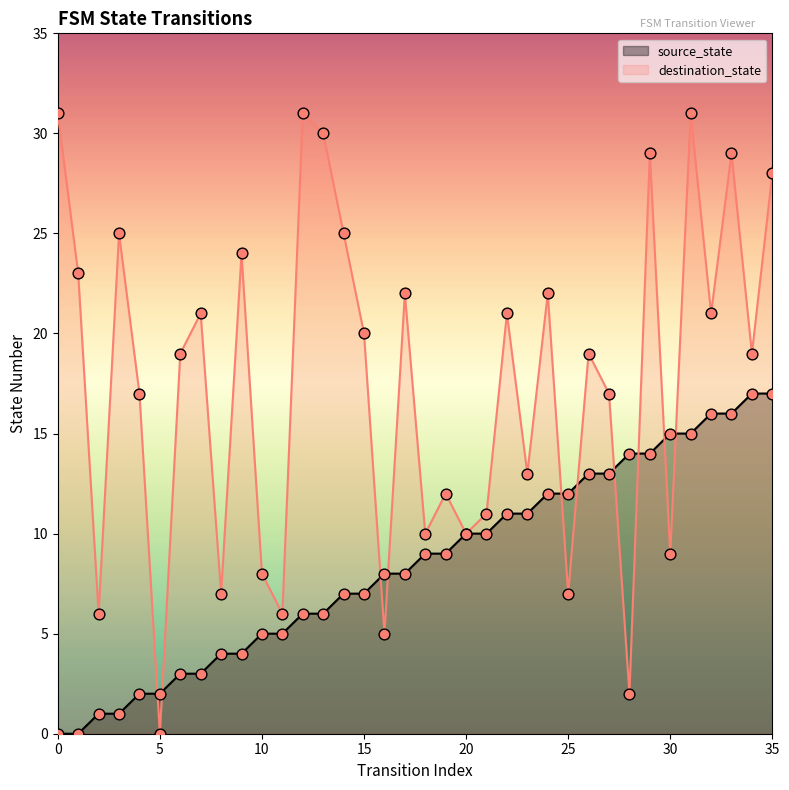

Which series contains the lowest Y value?

source_state